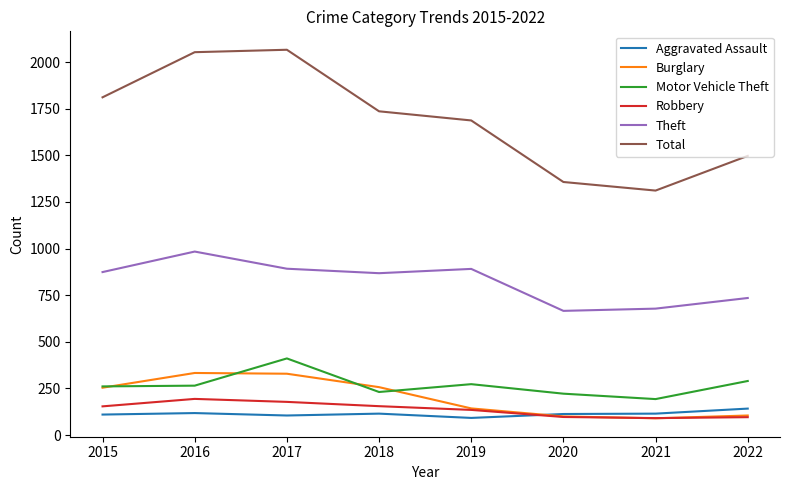

The value of Total at 2018 is 1736. True or false?

True